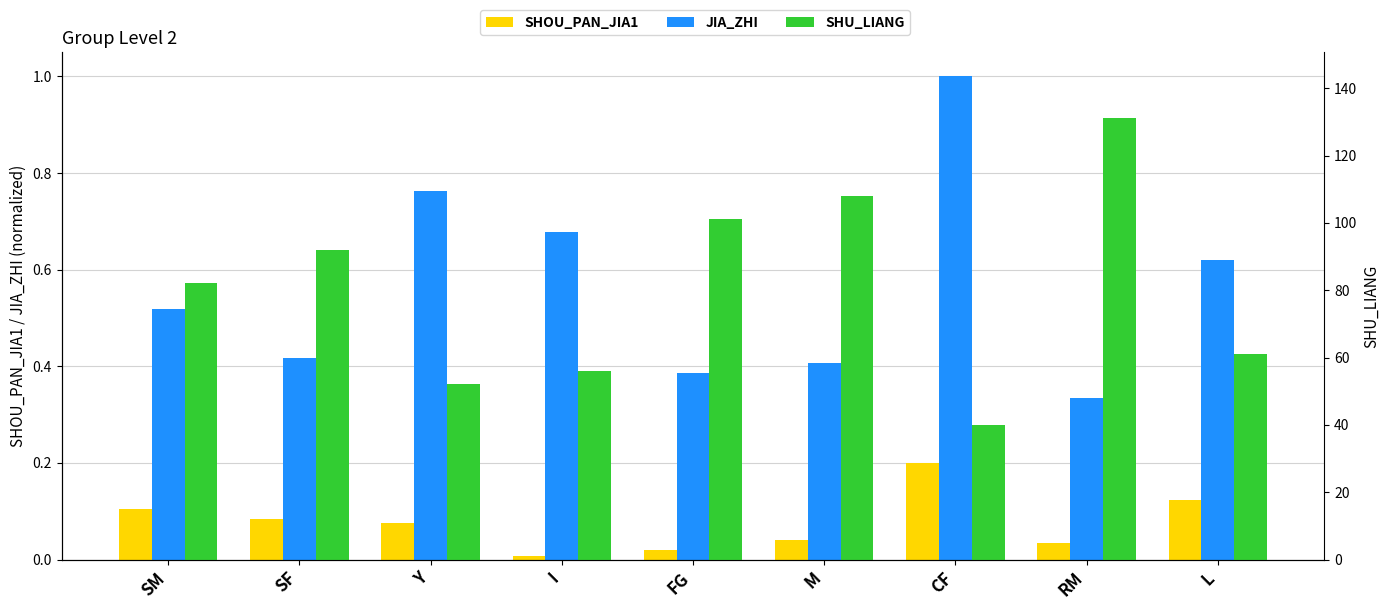

Is it true that SHOU_PAN_JIA1 equals 0.0 at RM?

False